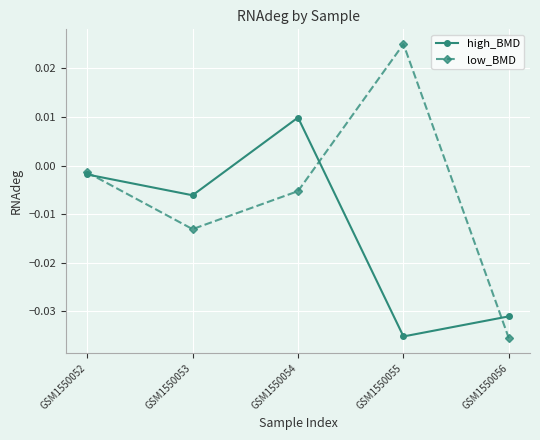

Rank the series at GSM1550054 from highest to lowest value.

high_BMD, low_BMD